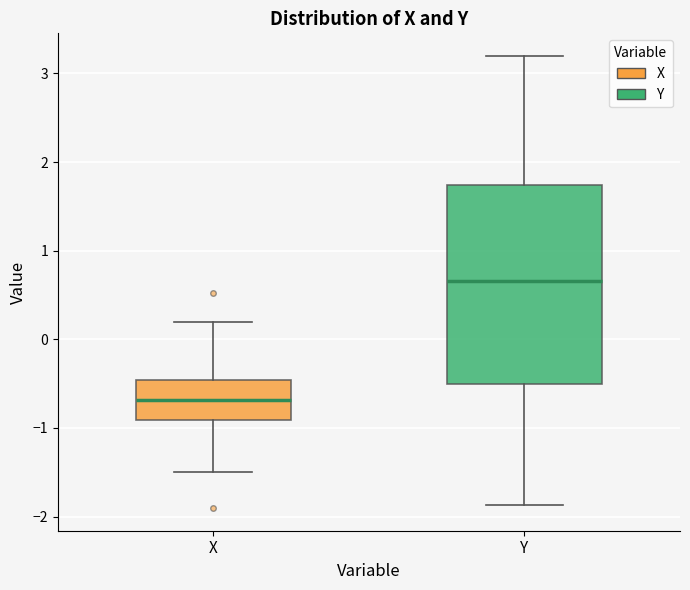

Which box has the highest median line?

Y